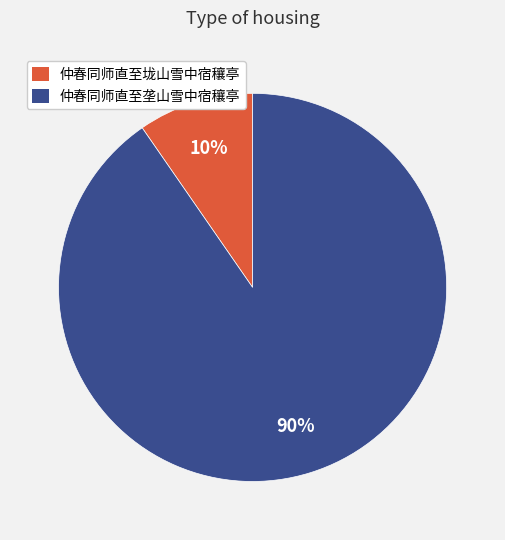

Do 仲春同师直至垄山雪中宿穰亭 and 仲春同师直至垅山雪中宿穰亭 together represent more than half of the pie?

Yes